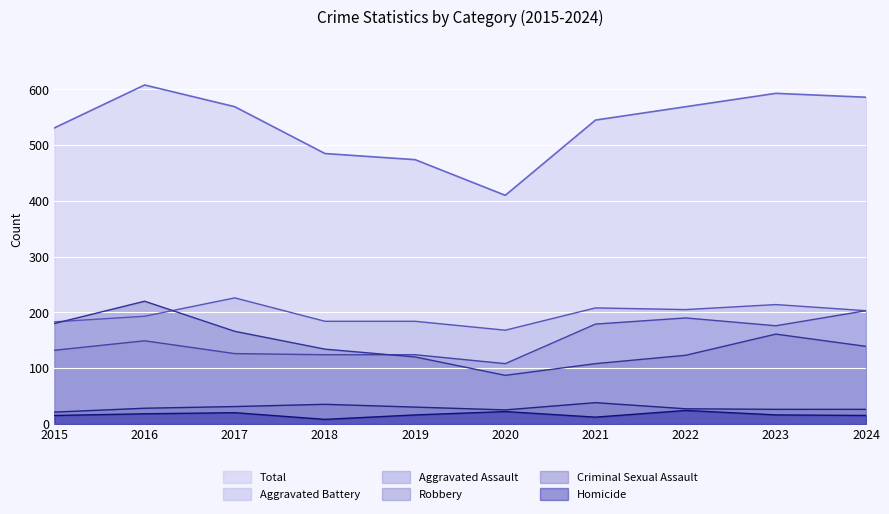

How many lines are shown in the chart?

6